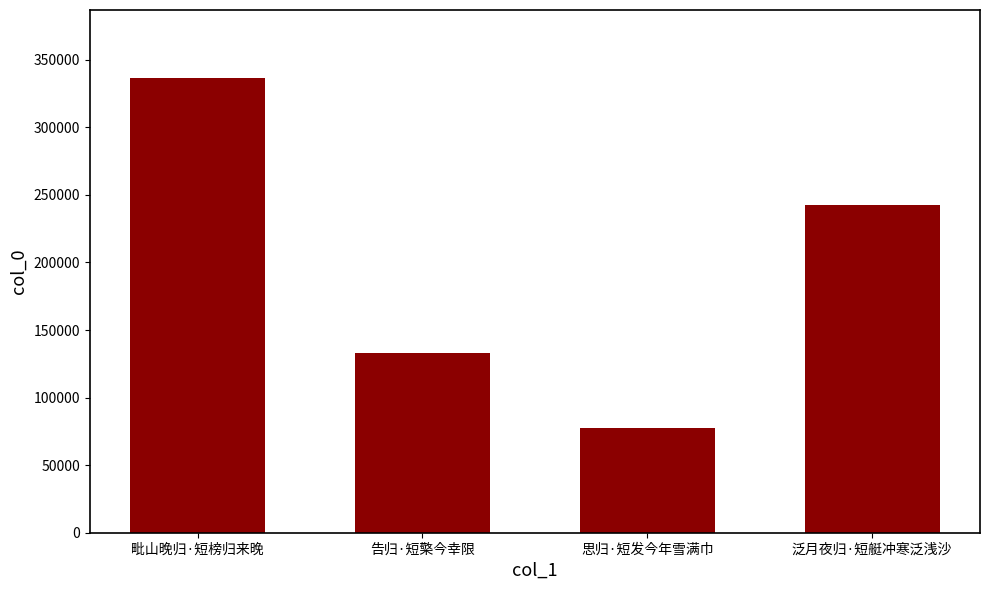

What position from the right is 告归·短檠今幸限?

3